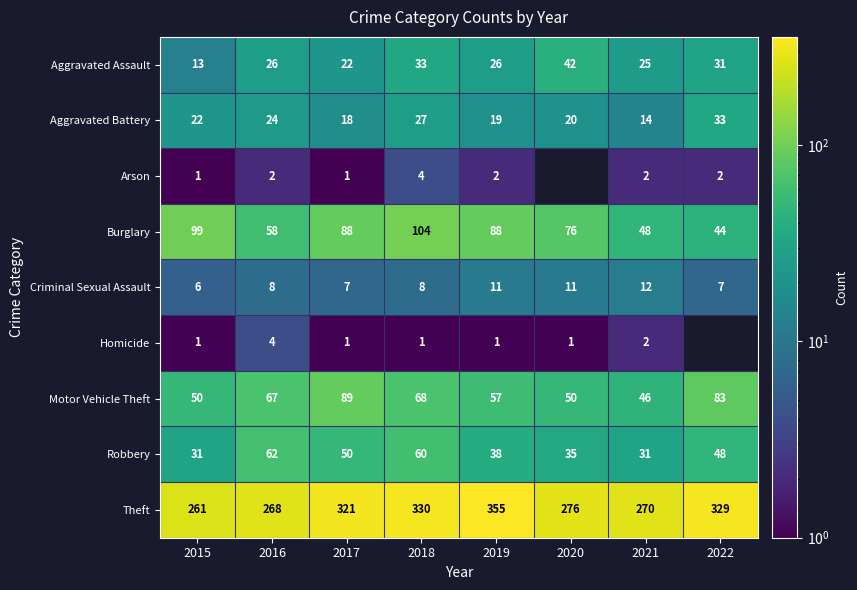

The value of Robbery at 2019 is 23.7. True or false?

False